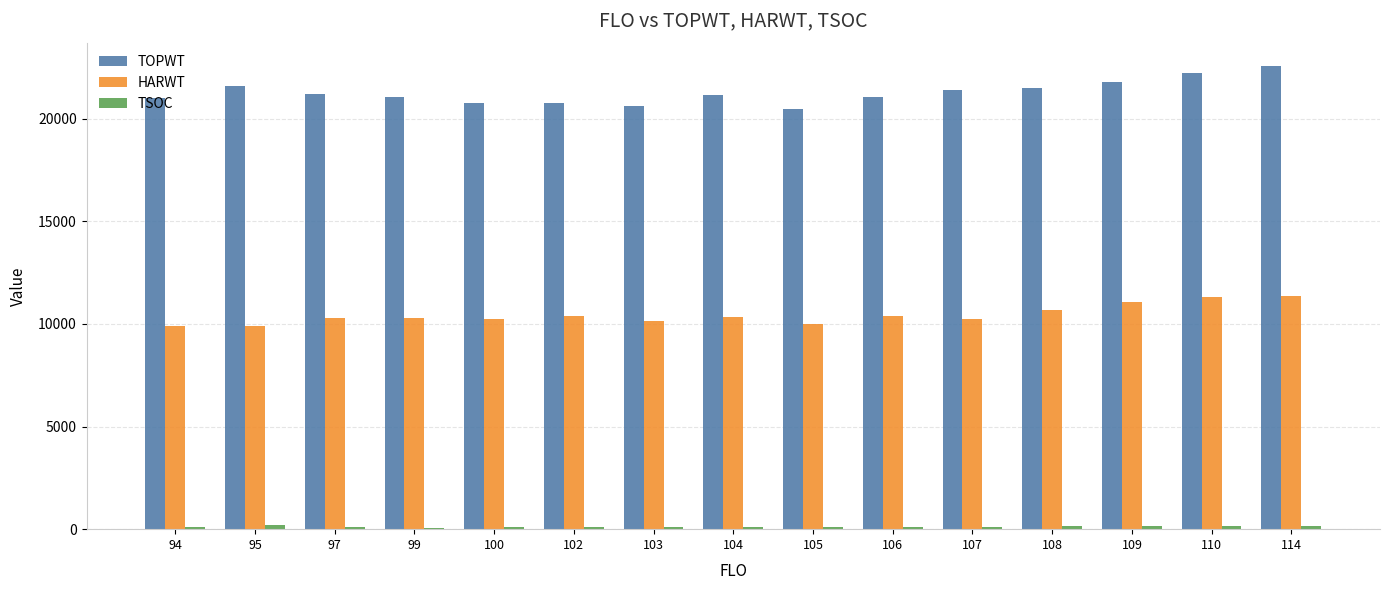

What is the difference between the second highest and second lowest values in the TOPWT series?

1610